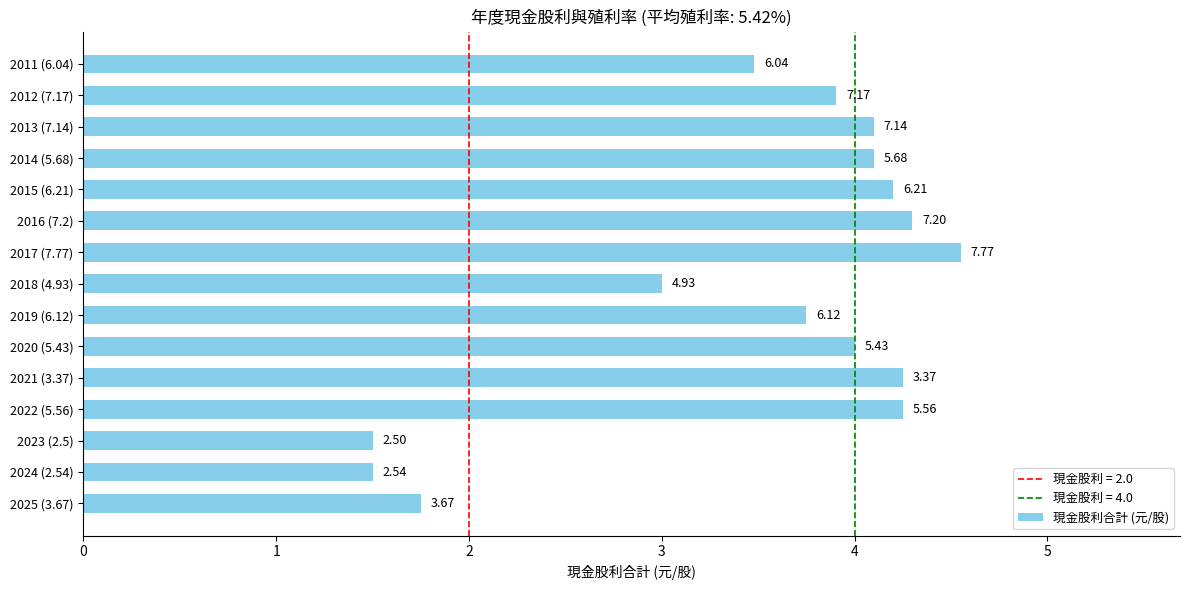

Are the bars horizontal?

Yes